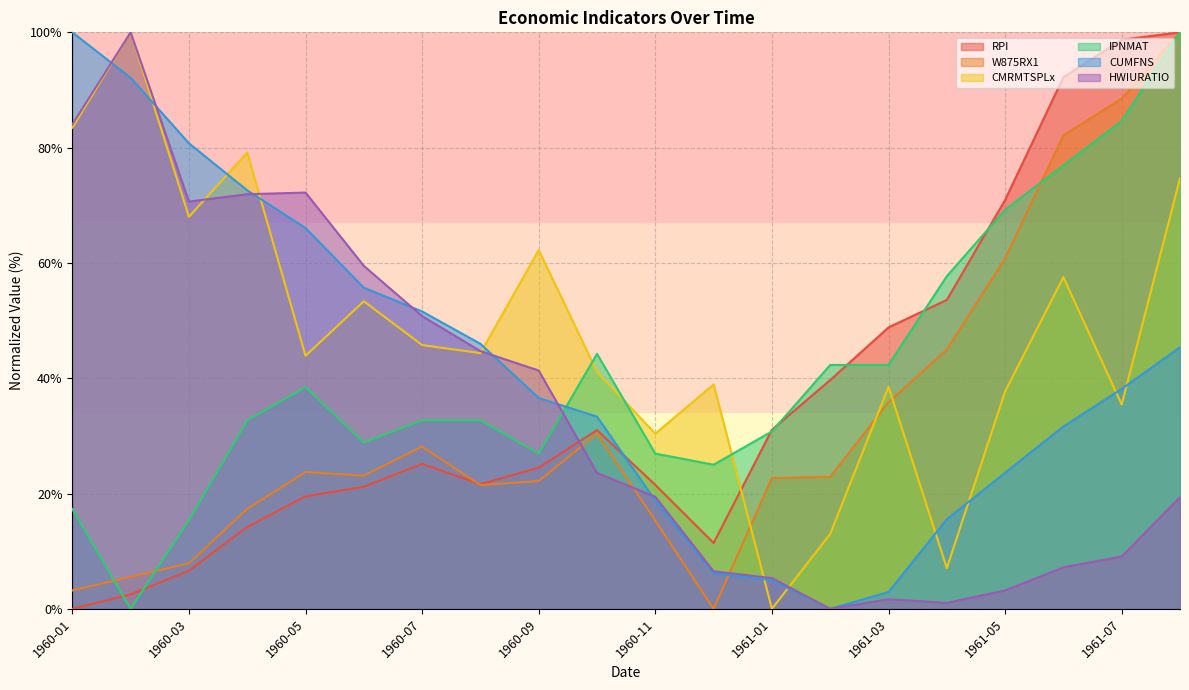

What is the label of the 17th point from the left?

1961-05